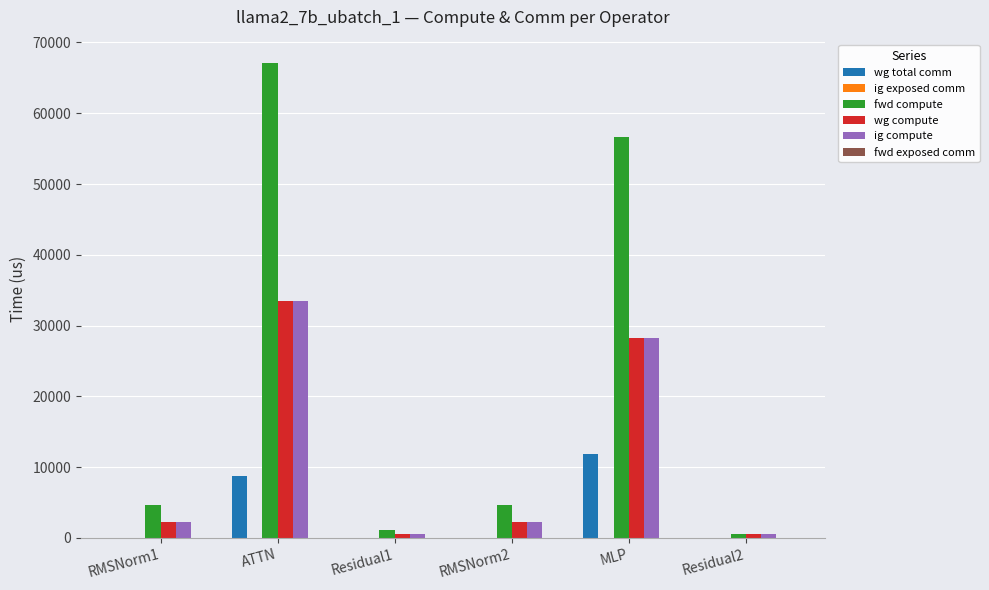

At which category is the sum across all series the highest?

ATTN